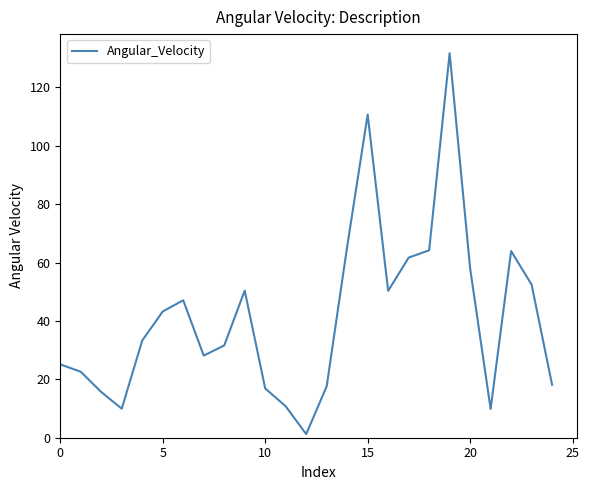

What is the difference between the maximum and minimum values?

130.5